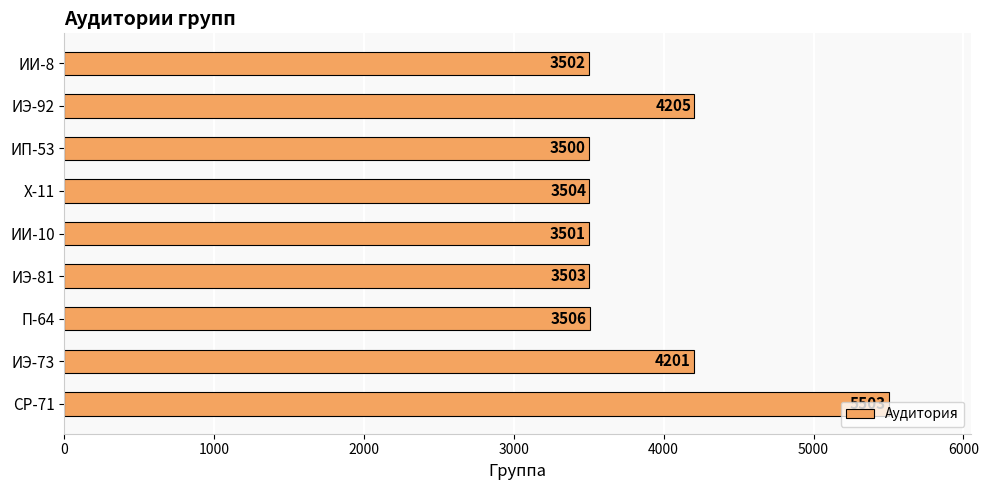

At which label is the value closest to 4501?

ИЭ-92